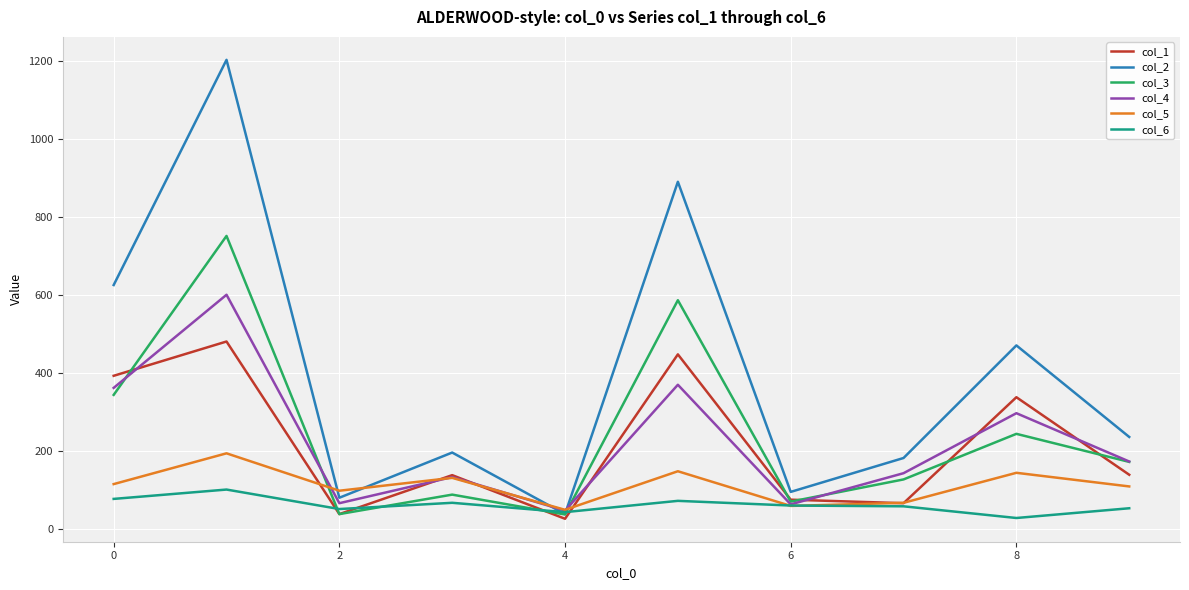

List the series in order of their peak value, lowest first.

col_6, col_5, col_1, col_4, col_3, col_2